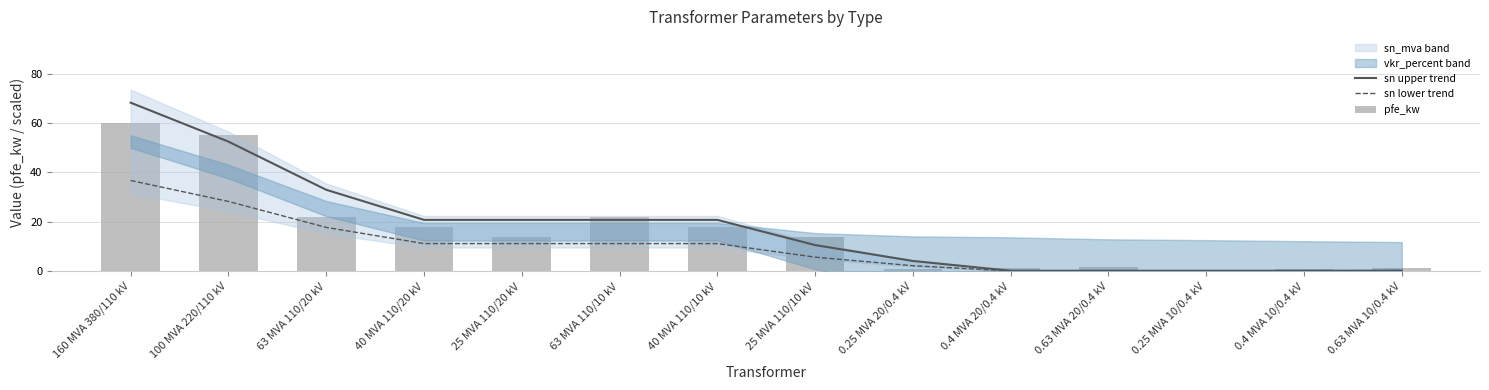

At 63 MVA 110/10 kV, list the series in order from largest to smallest.

pfe_kw, sn upper trend, sn lower trend